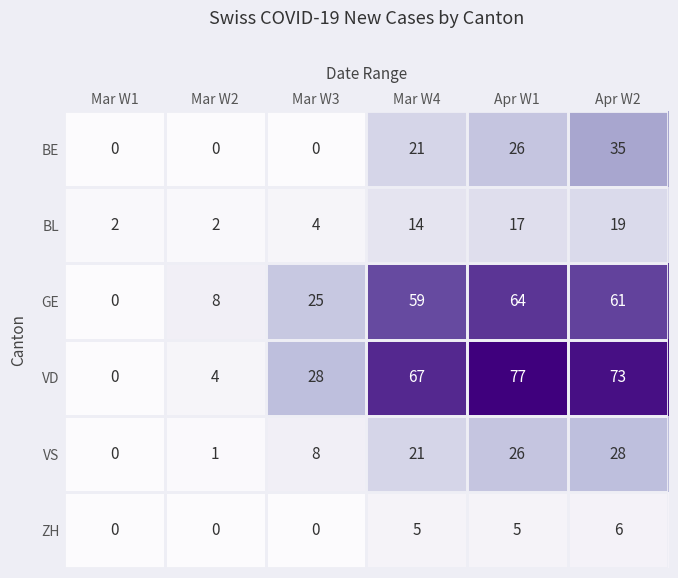

At which category is the sum across all series the highest?

Apr W2